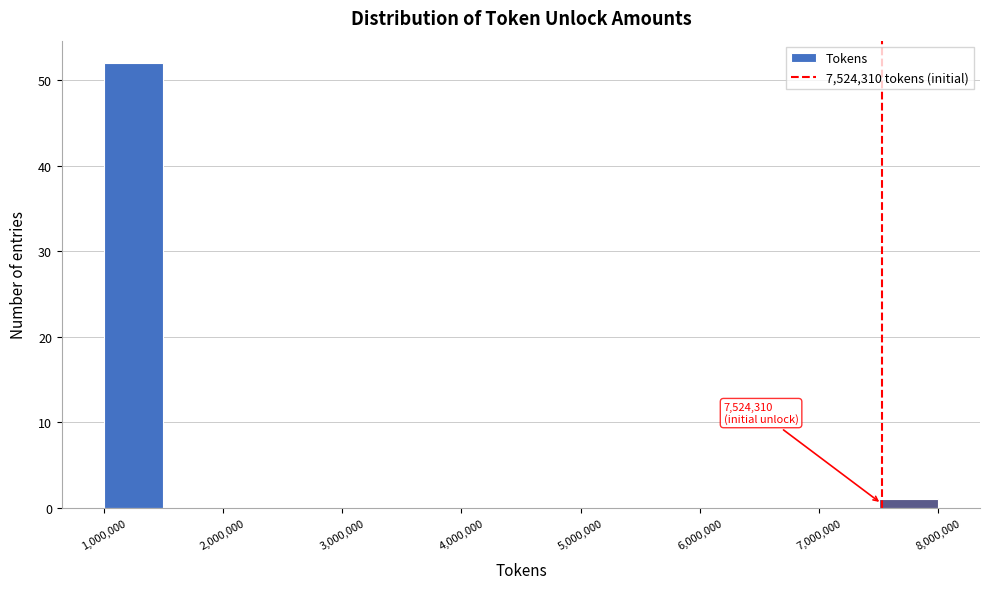

Over which range of the x-axis is the bar tallest?

1000000 to 1500000